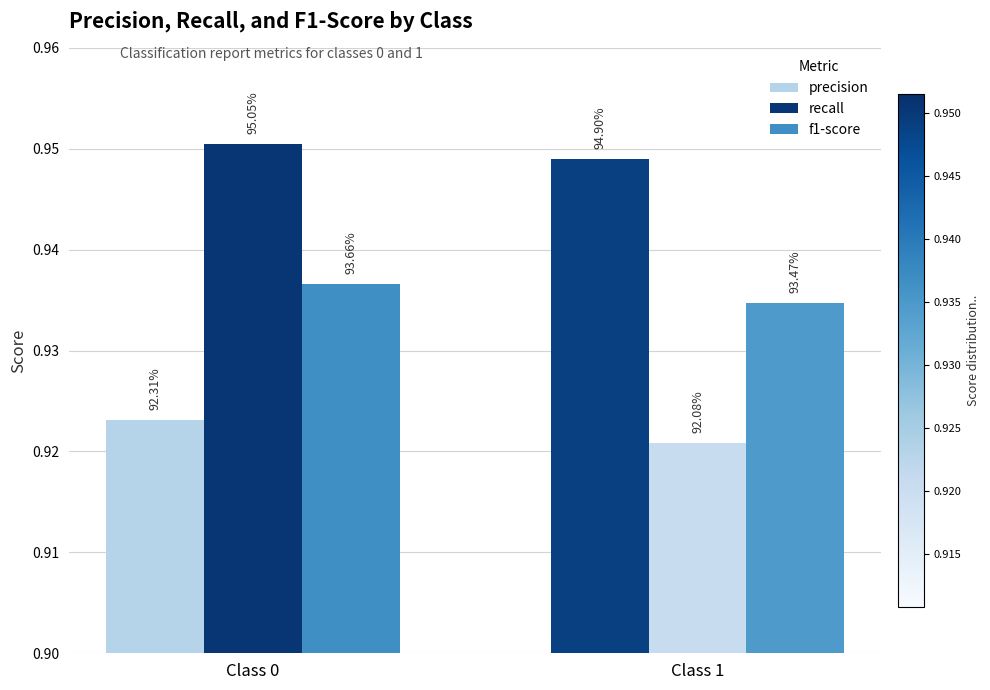

What is the average value of the f1-score series?

0.9